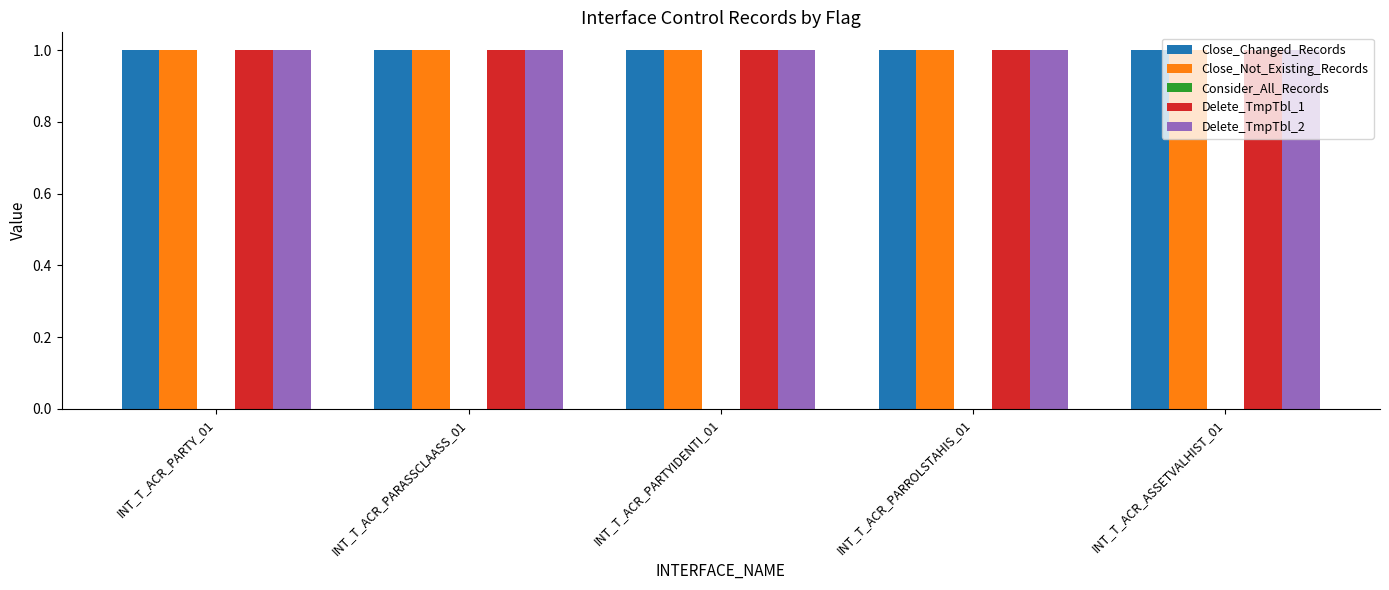

Reading left to right, list all the values displayed in this chart.

Close_Changed_Records: 1	1	1	1	1
Close_Not_Existing_Records: 1	1	1	1	1
Consider_All_Records: 0	0	0	0	0
Delete_TmpTbl_1: 1	1	1	1	1
Delete_TmpTbl_2: 1	1	1	1	1